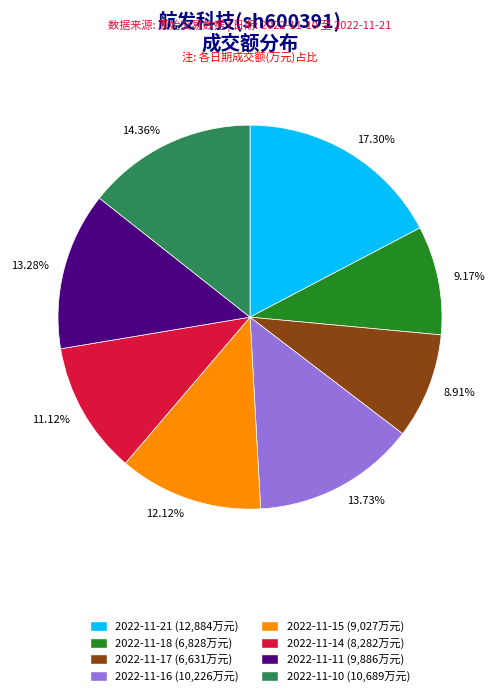

True or false: 2022-11-17 accounts for 1% of the total.

False